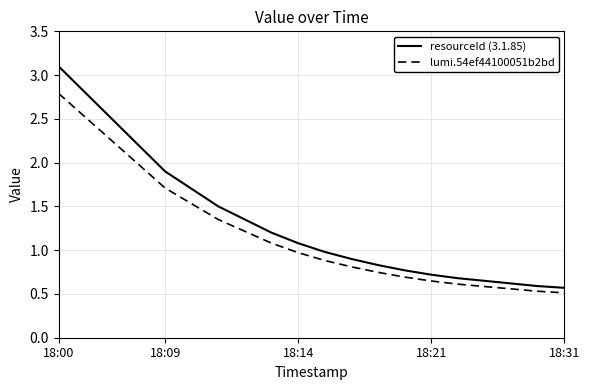

Which series has the largest range (max minus min)?

resourceId (3.1.85)